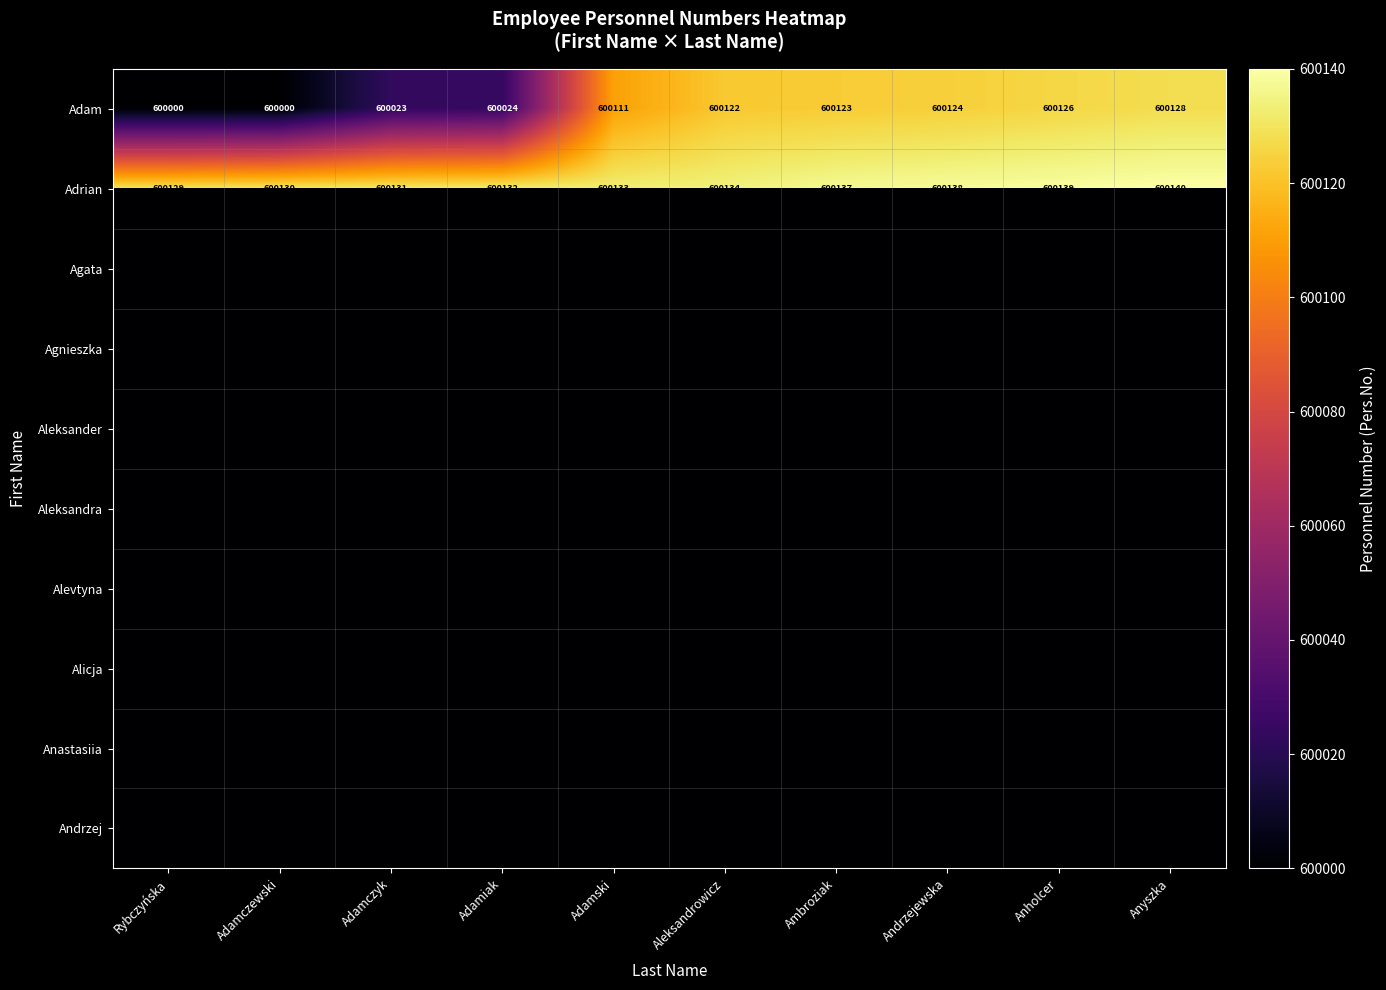

What is the greatest value displayed?

600140